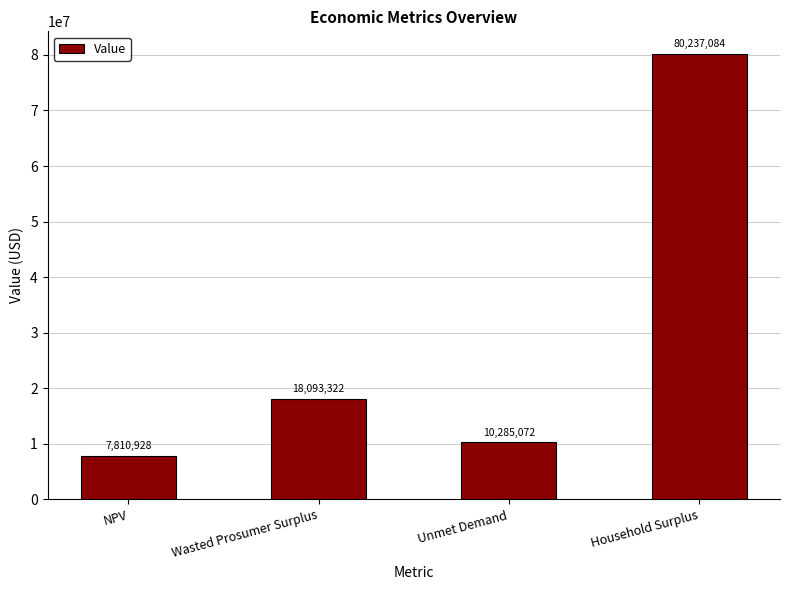

Does the chart contain stacked bars?

No